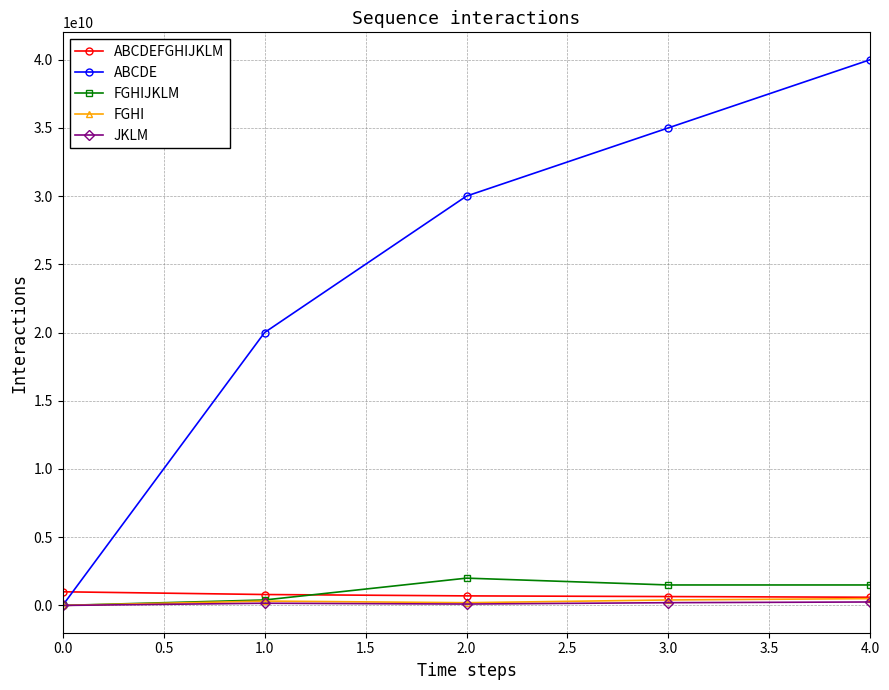

At which category is the sum across all series the highest?

4.0